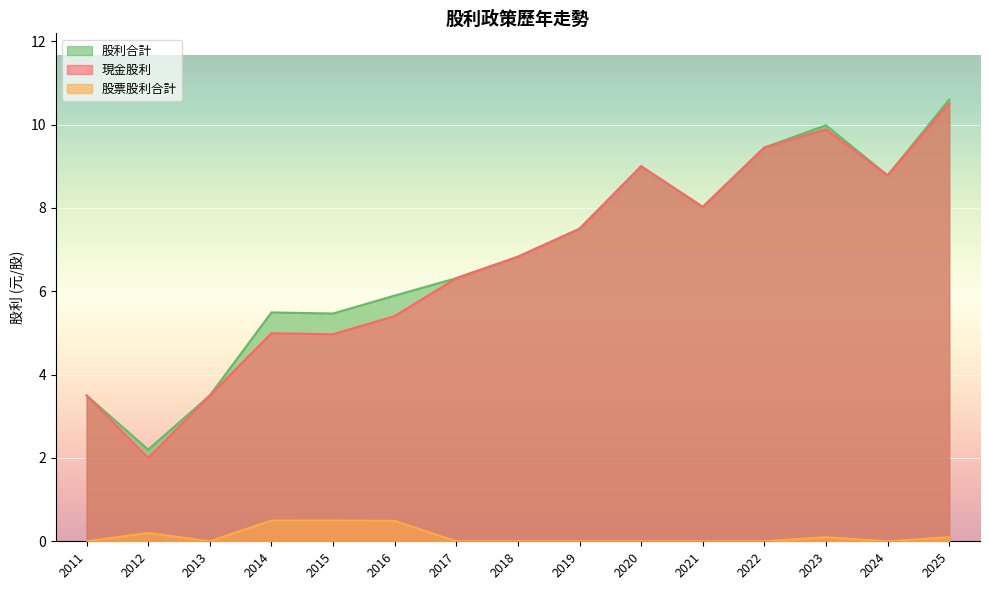

How many categories are shown in the chart?

15